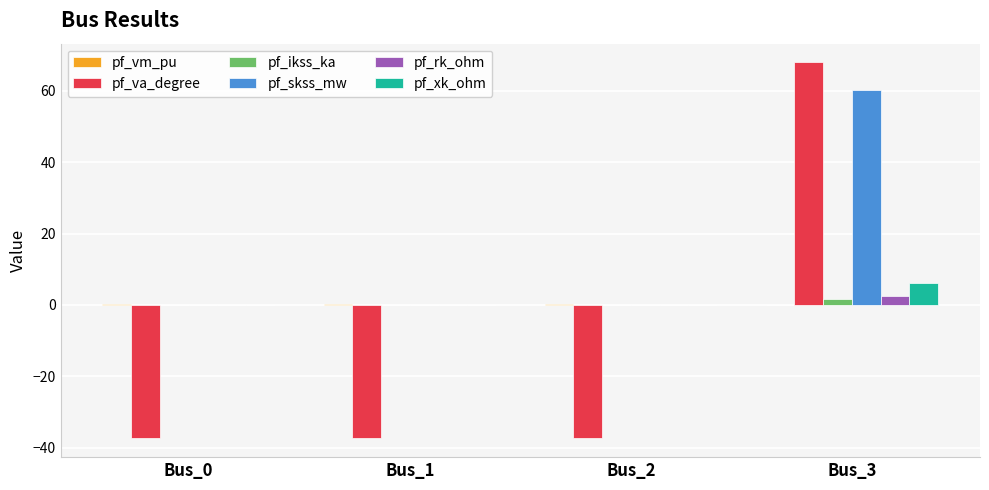

Read the pf_xk_ohm value at Bus_3.

6.2